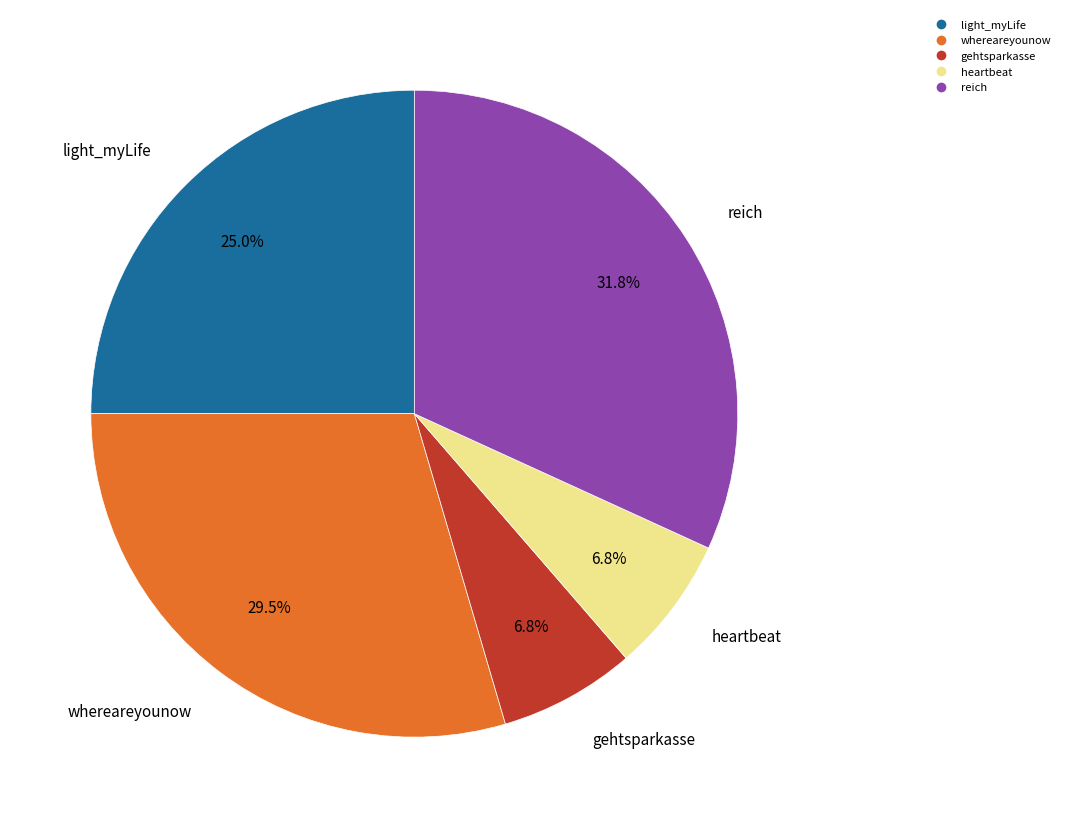

Is there any slice that represents more than half of the pie?

No